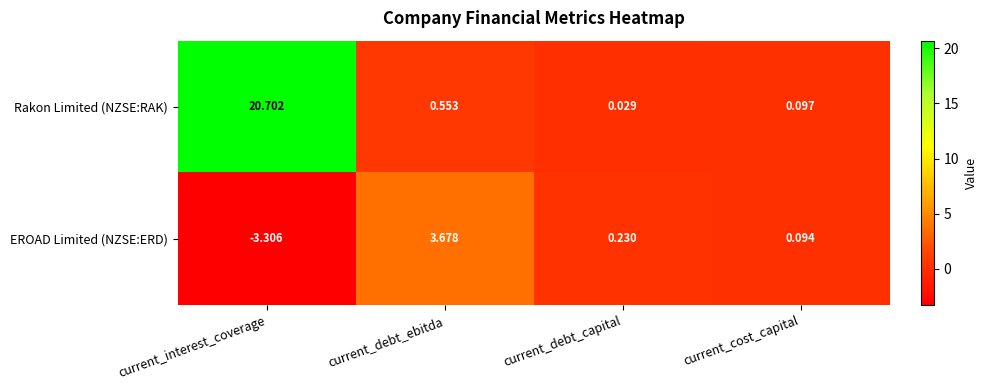

Which series has the largest total across all categories?

Rakon Limited (NZSE:RAK)